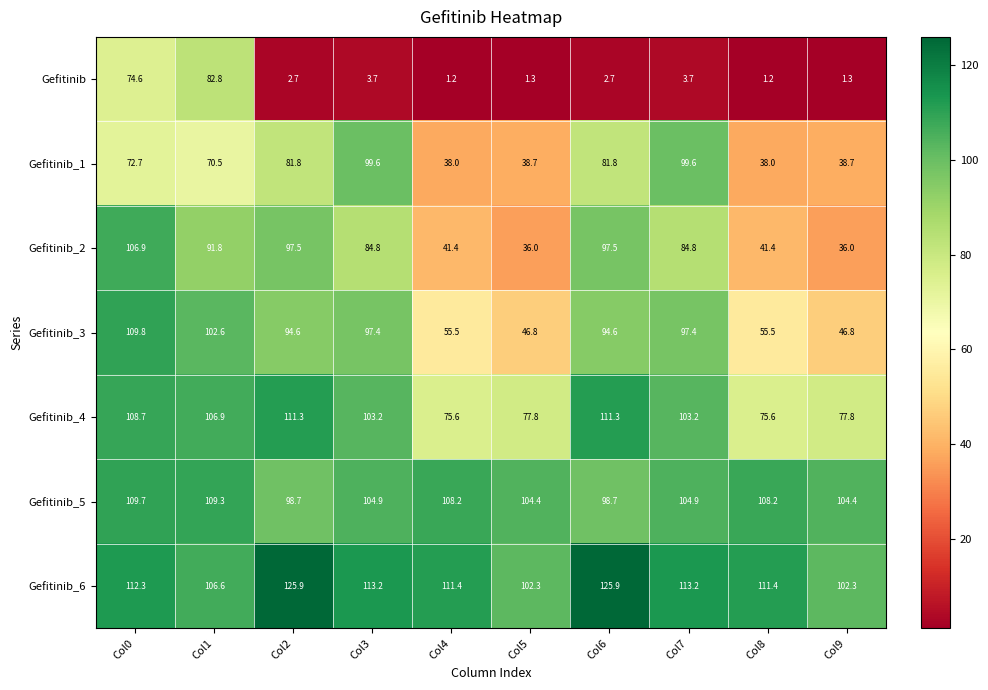

What is the sum of all Gefitinib_6 values?

1124.5